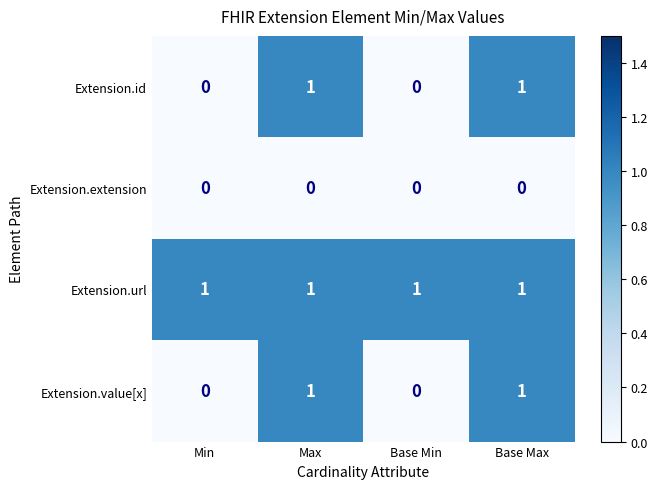

Which series has the largest total across all categories?

Extension.url